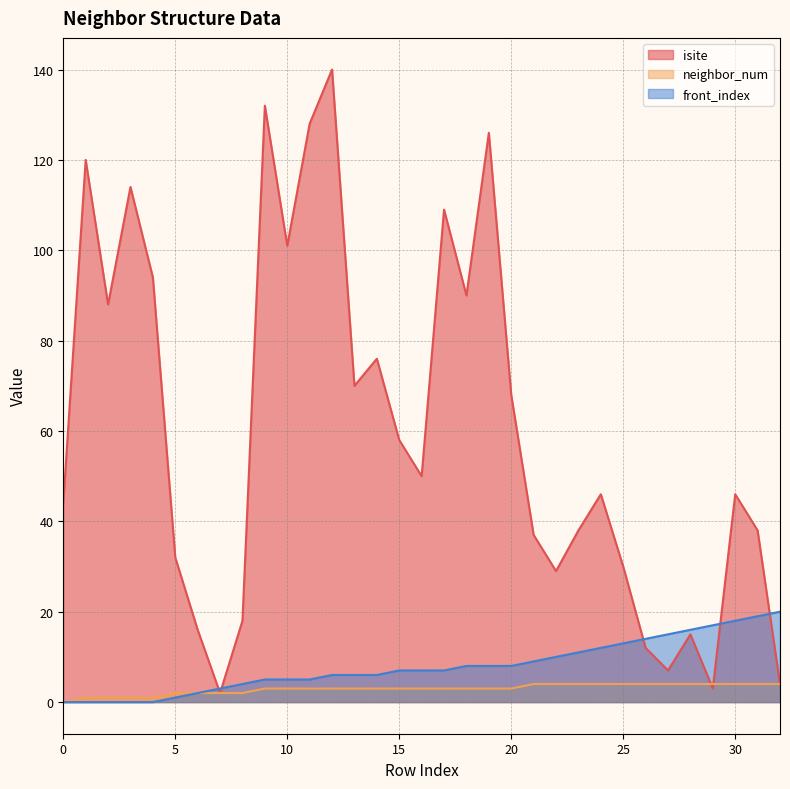

At which category is the sum across all series the highest?

12